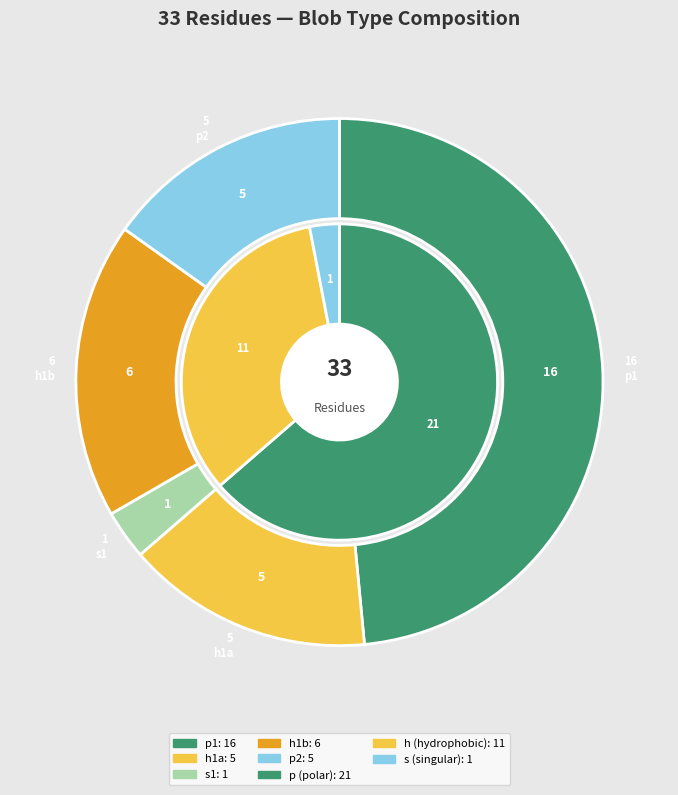

Which slice is the largest?

p1